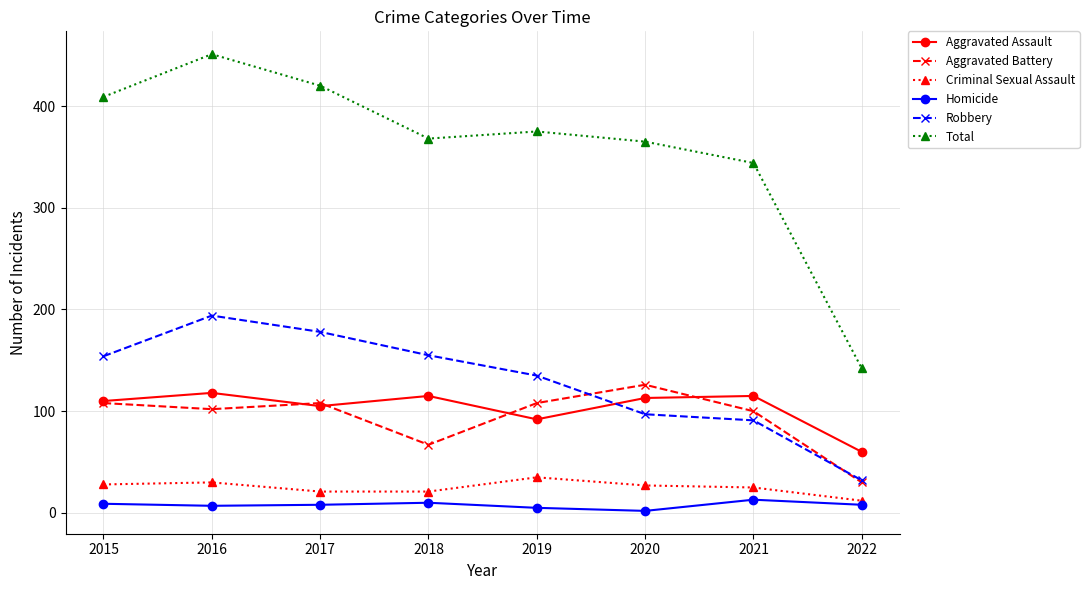

What is the lowest value of the Aggravated Battery series?

30